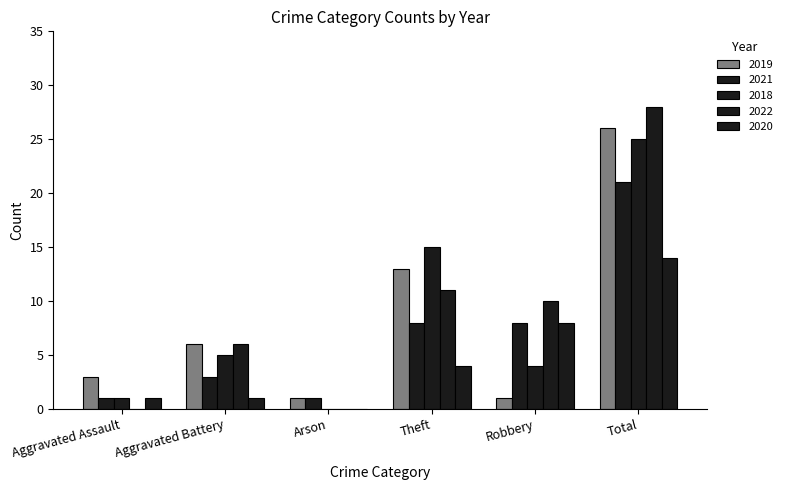

What position from the left is Arson?

3